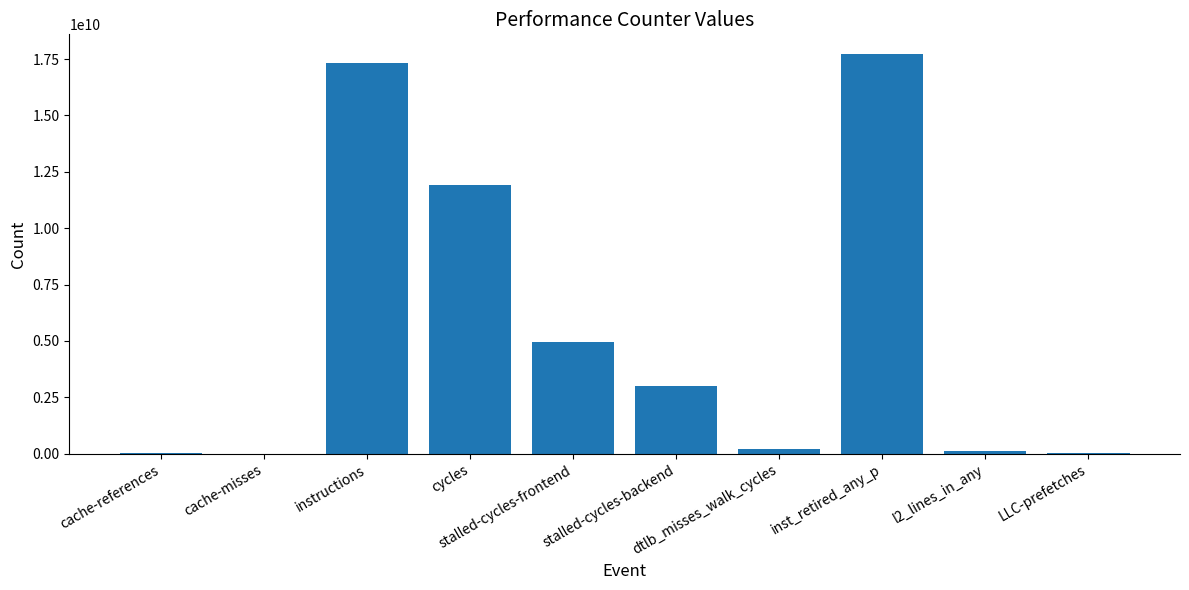

How many series are shown in this chart?

1